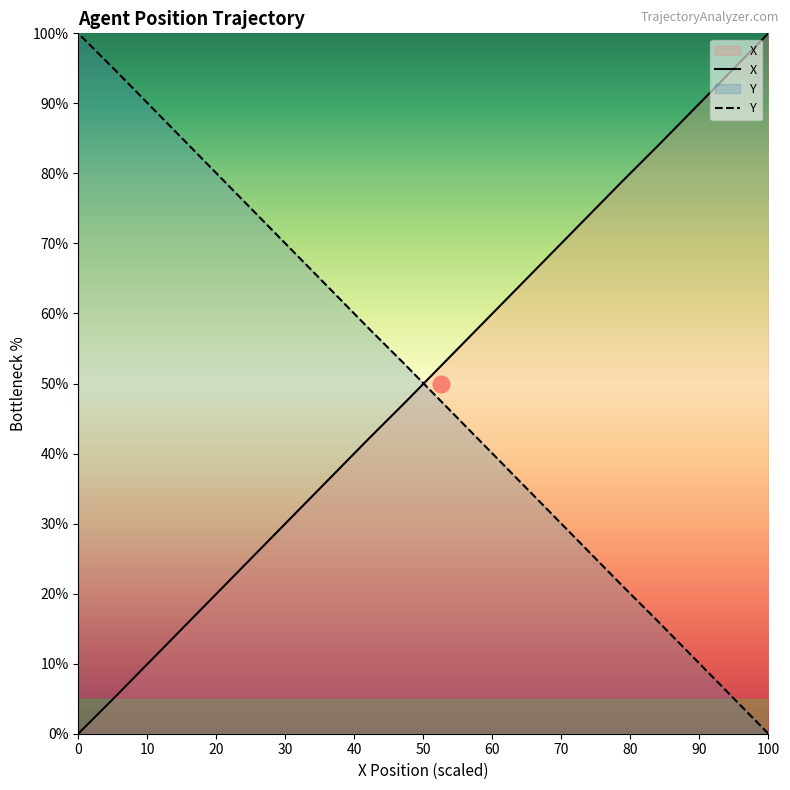

True or false: Y and X intersect in this chart.

True